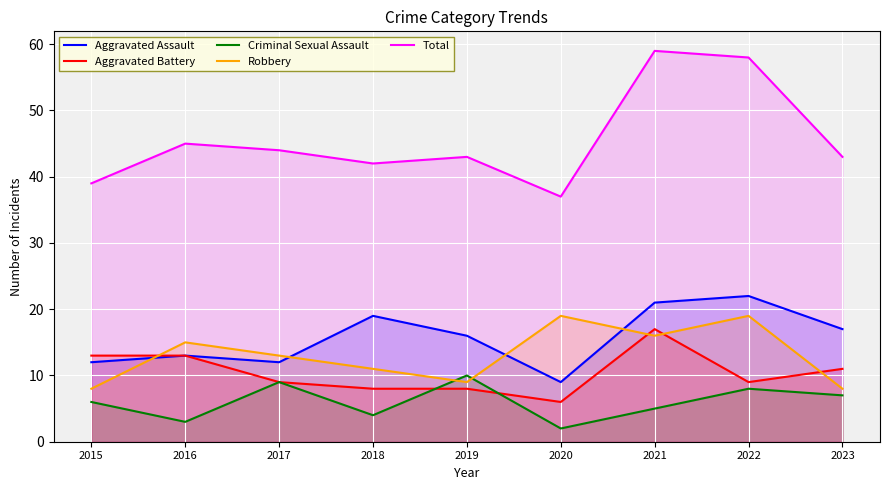

What is the highest value of the Aggravated Assault series?

22